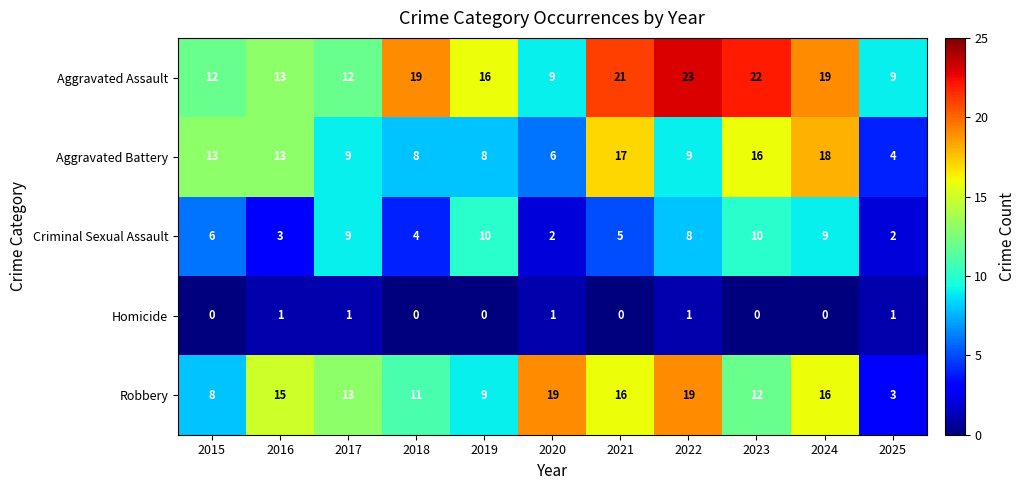

List the series in order of their peak value, lowest first.

Homicide, Criminal Sexual Assault, Aggravated Battery, Robbery, Aggravated Assault